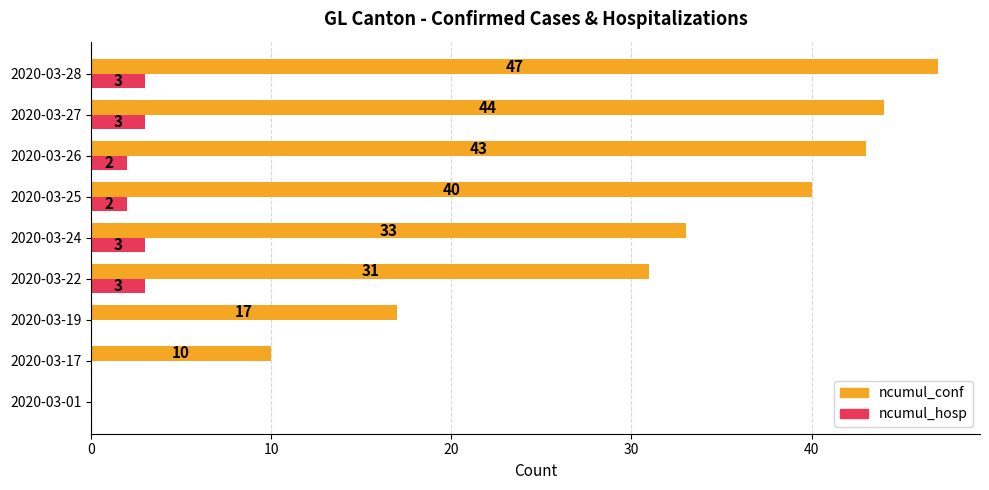

Where is ncumul_conf nearest to the value 23?

2020-03-19